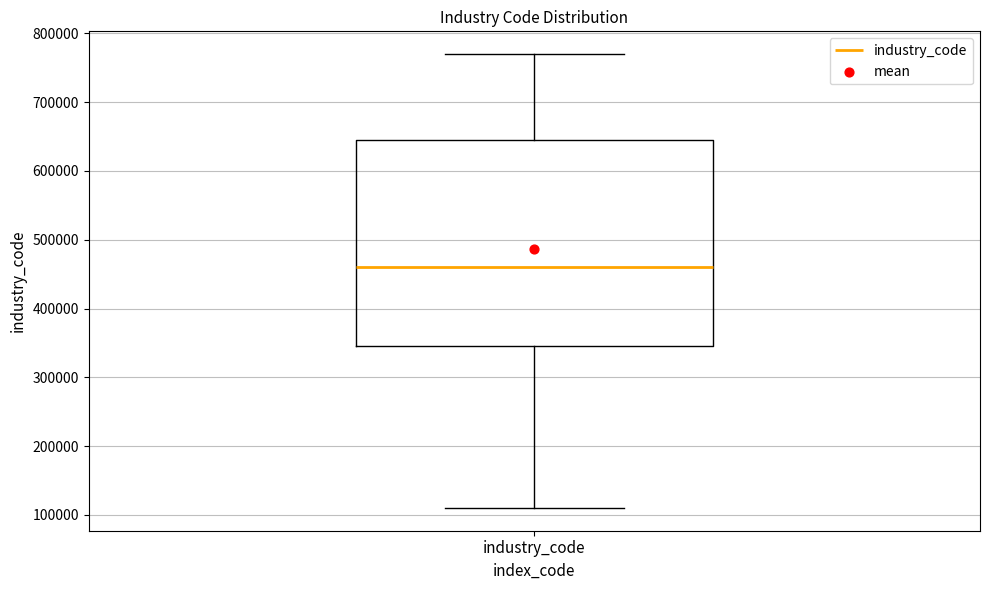

Transcribe this box plot: give where the median line is, the range the box spans, and where the two whiskers end, as read against the y-axis. The values are not printed on the chart, so give them approximately, as read against the axis.

median 460000, box 350000 to 650000, whiskers 110000 to 770000